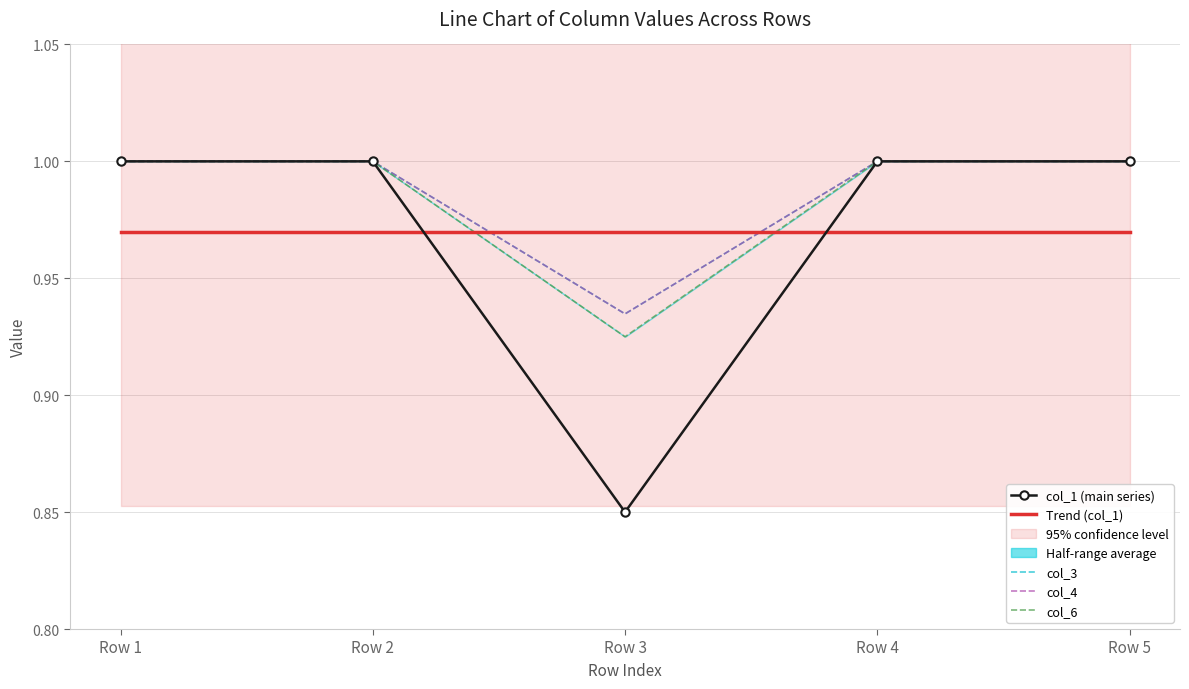

Rank the series by their maximum value, from lowest to highest.

Trend (col_1), col_1 (main series), col_3, col_4, col_6